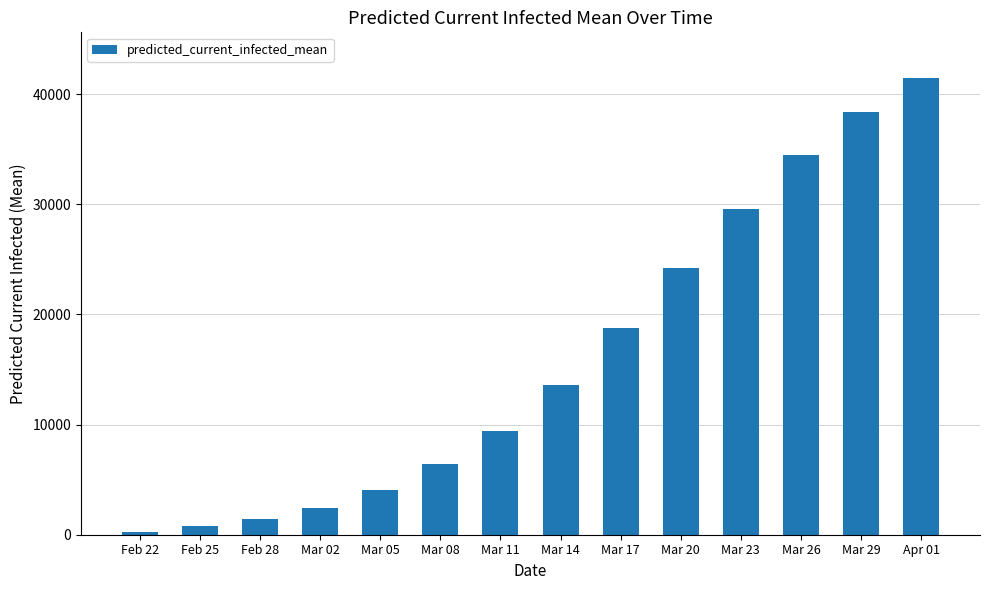

What is the sum of the values at Mar 20 and Mar 17?

42962